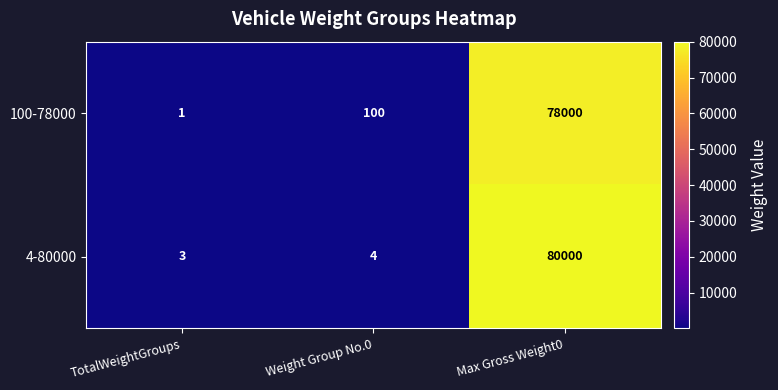

Which series changed the most between TotalWeightGroups and Weight Group No.0?

100-78000